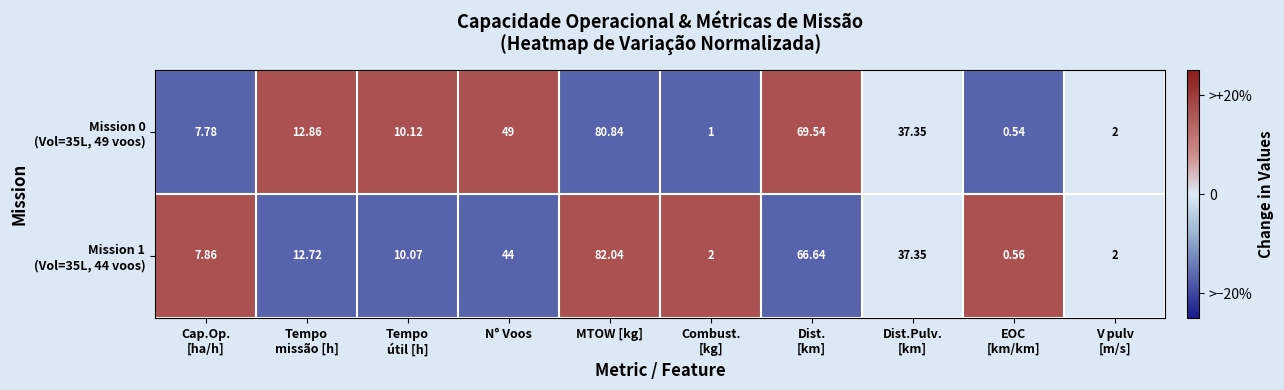

At which category is the sum across all series the highest?

MTOW [kg]